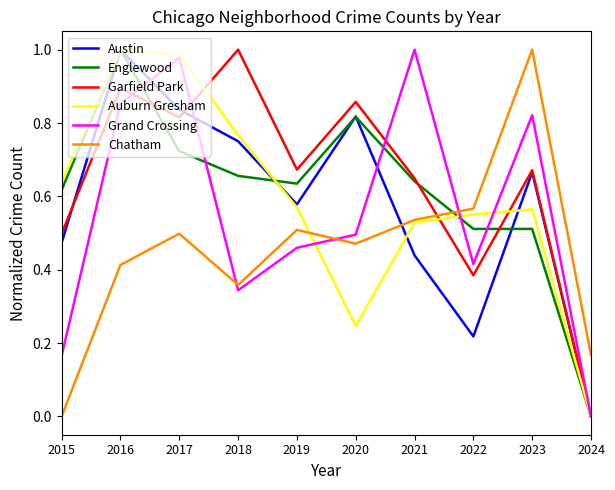

The value of Englewood at 2022 is 0.2. True or false?

False